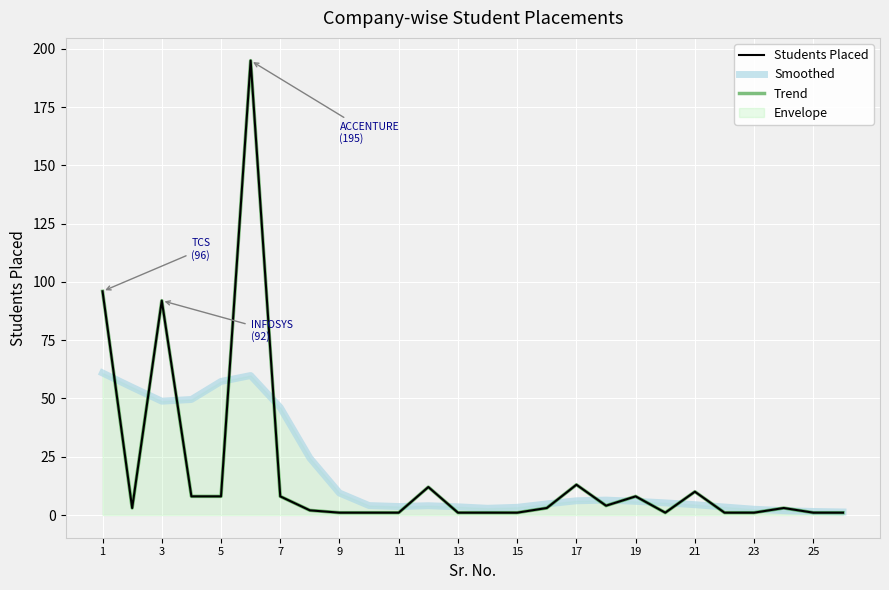

Reading right to left, list all the values displayed in this chart.

Students Placed: 1.0	1.0	3.0	1.0	1.0	10.0	1.0	8.0	4.0	13.0	3.0	1.0	1.0	1.0	12.0	1.0	1.0	1.0	2.0	8.0	195.0	8.0	8.0	92.0	3.0	96.0
Smoothed: 1.3	1.5	1.9	2.5	3.4	4.4	5.2	5.9	6.4	6.1	4.8	3.3	2.9	3.5	4.0	3.6	4.0	9.4	24.5	46.1	59.9	57.3	49.6	48.8	54.8	61.0
Trend: 1.0	1.0	3.0	1.0	1.0	10.0	1.0	8.0	4.0	13.0	3.0	1.0	1.0	1.0	12.0	1.0	1.0	1.0	2.0	8.0	195.0	8.0	8.0	92.0	3.0	96.0